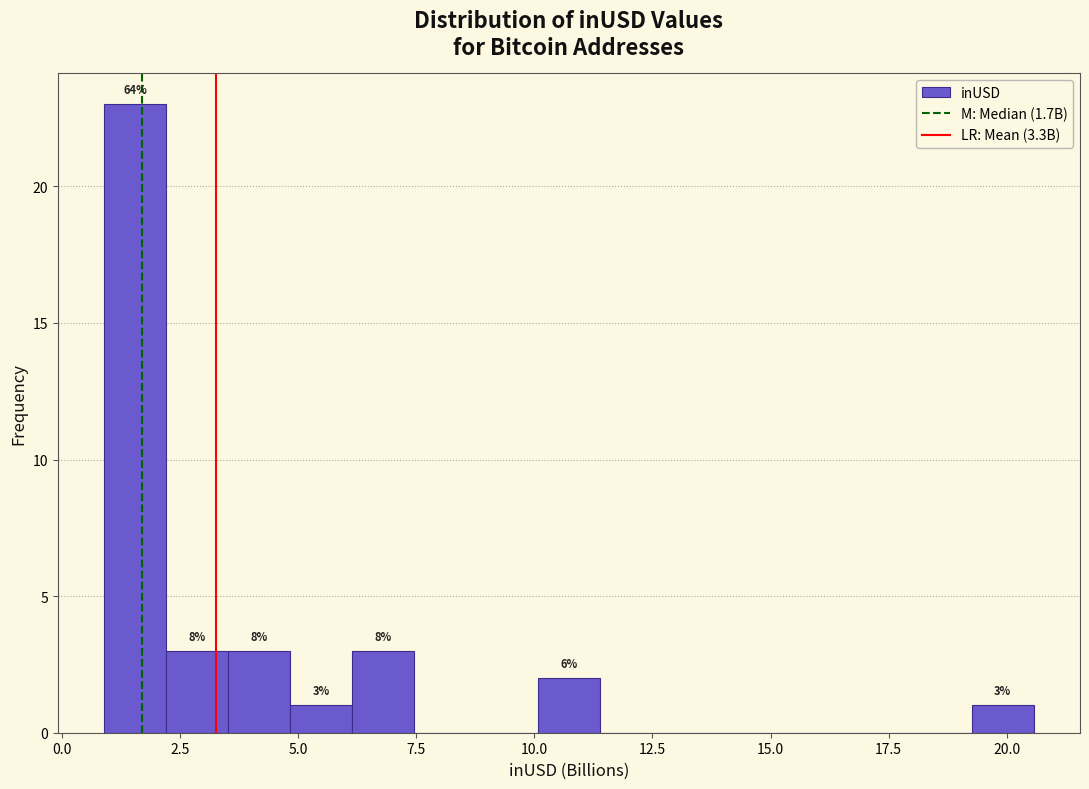

Around what value on the x-axis is the tallest bar? Give the approximate position of its centre, as read against the axis.

1.5